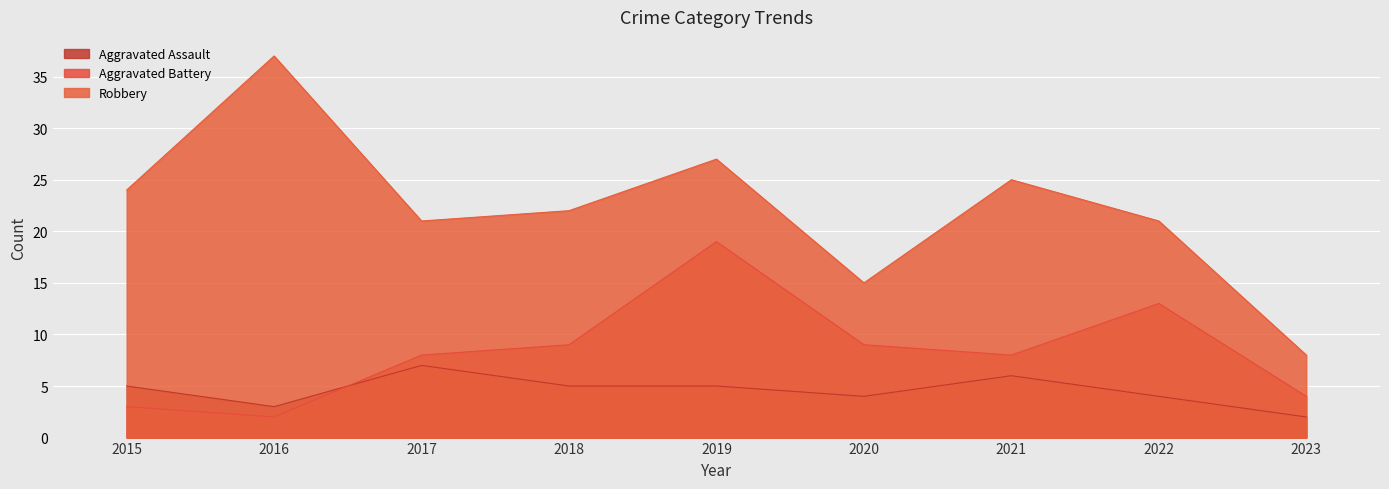

How many data points in Aggravated Battery are above 8?

4